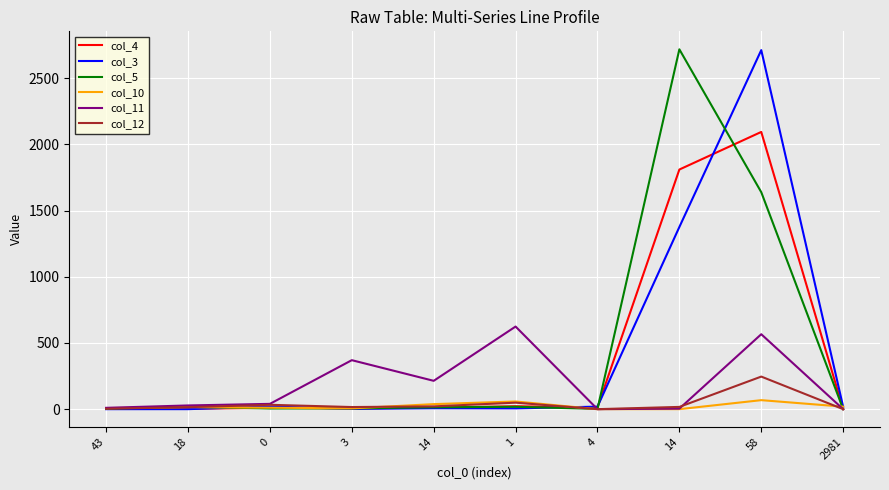

What are all the series names shown in the legend?

col_4, col_3, col_5, col_10, col_11, col_12